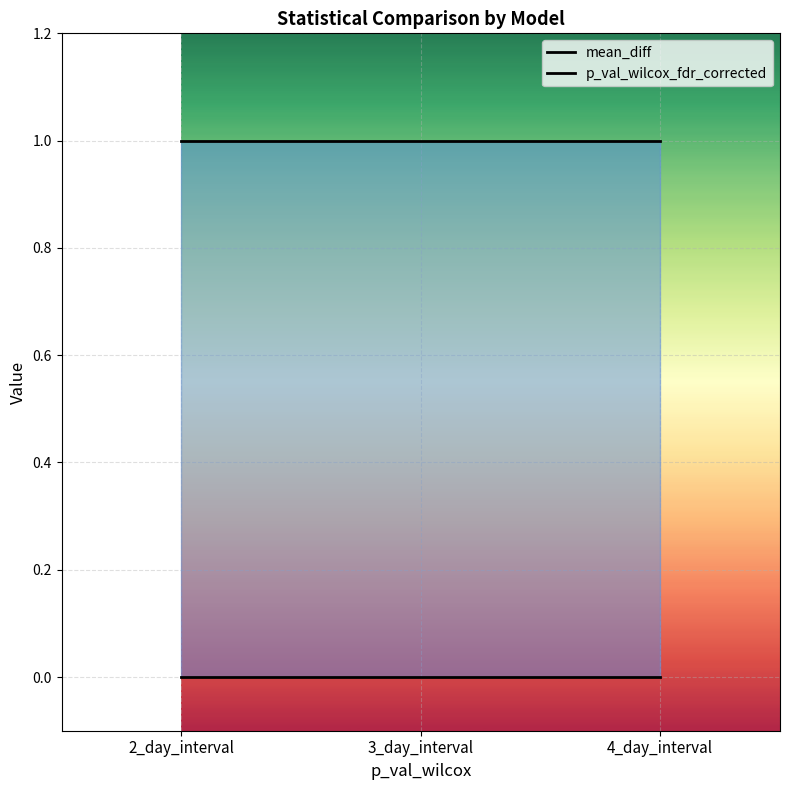

Reading right to left, what are all the values shown in this chart?

mean_diff: 4_day_interval=0	3_day_interval=0	2_day_interval=0
p_val_wilcox_fdr_corrected: 4_day_interval=1	3_day_interval=1	2_day_interval=1